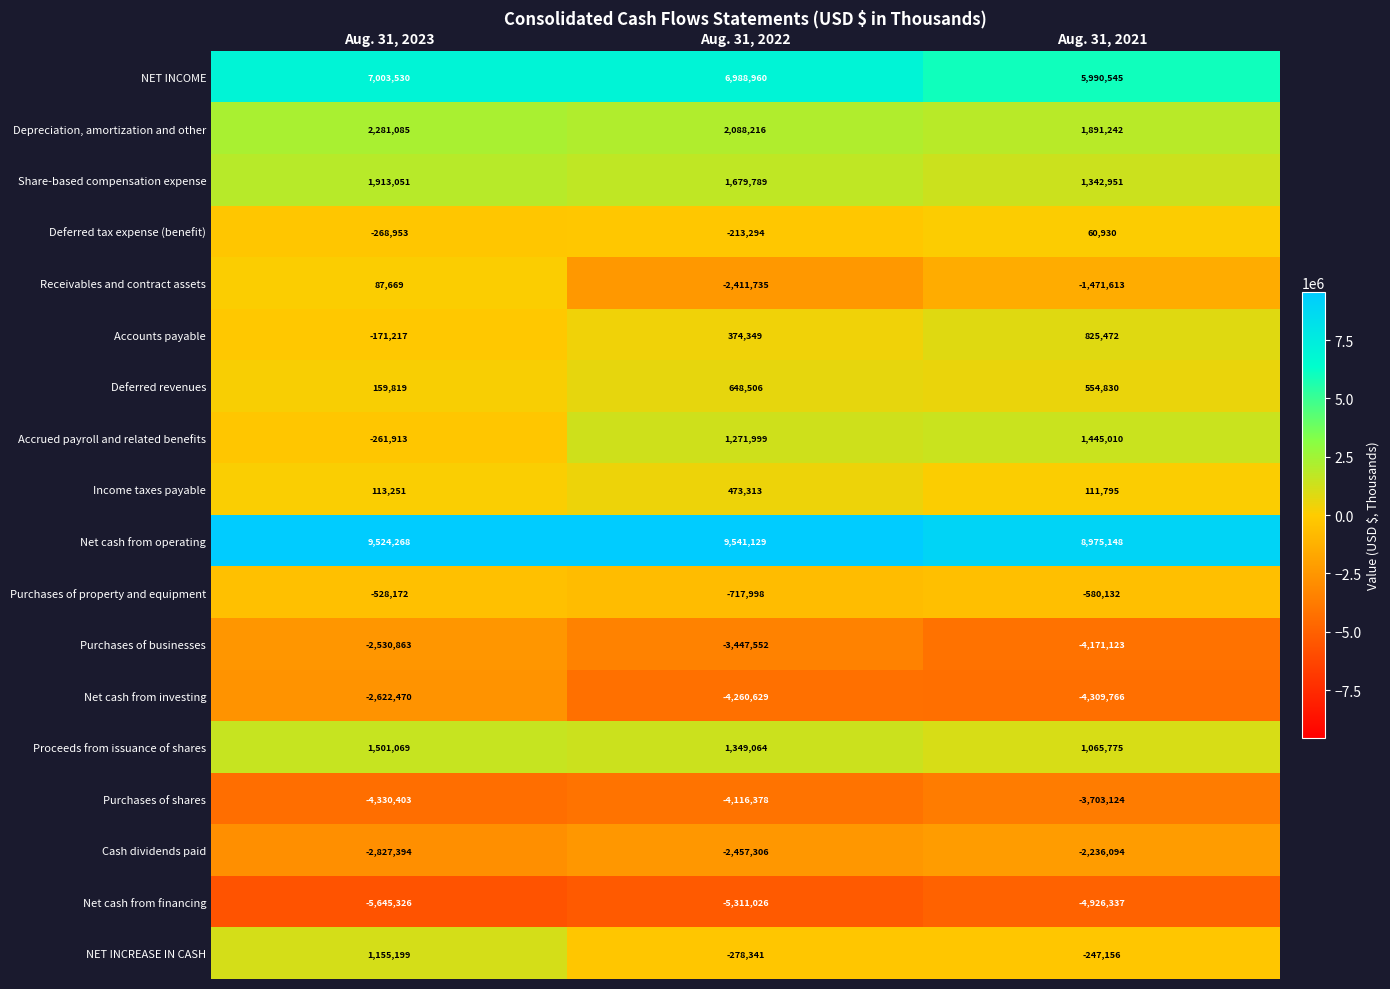

Which series has the largest total across all categories?

Net cash from operating